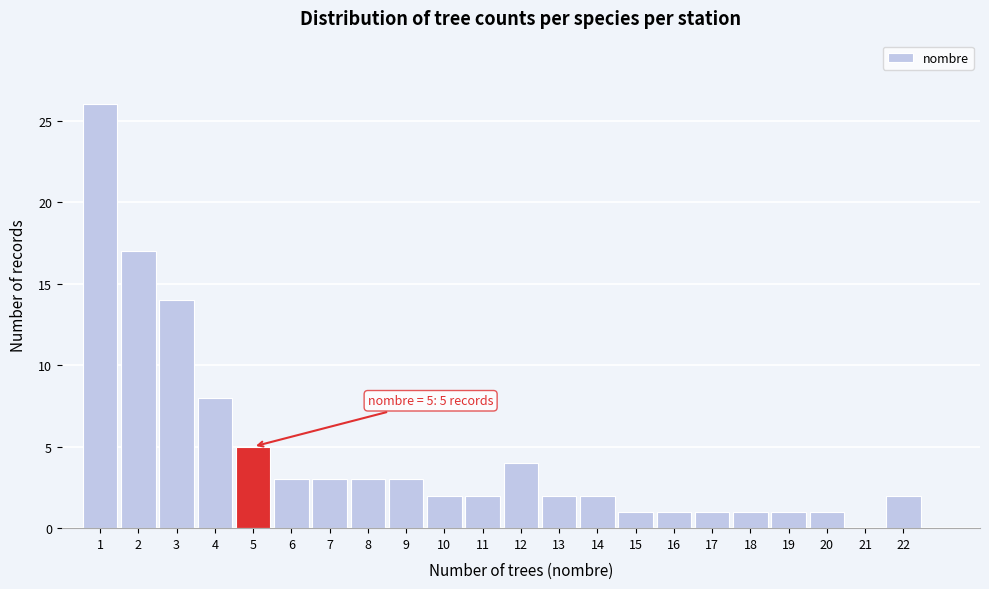

Over which range of the x-axis is the bar tallest?

0.5 to 1.5